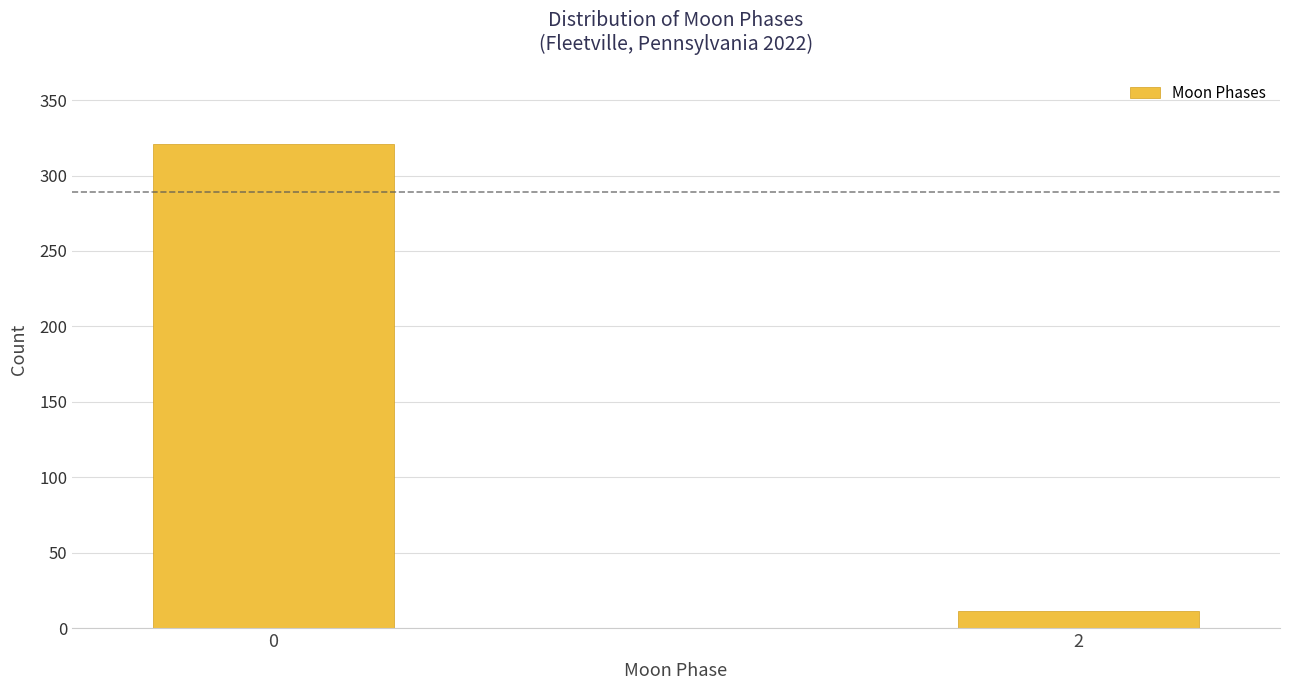

Reading left to right, transcribe all the data shown in this chart.

321	11